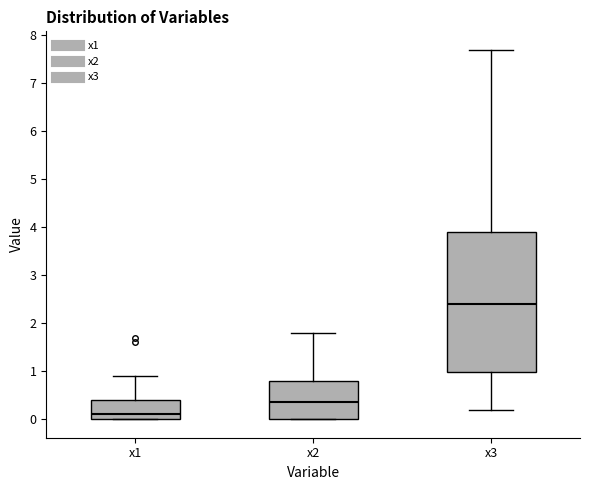

Comparing the boxes themselves (not the whiskers), which one is the tallest?

x3